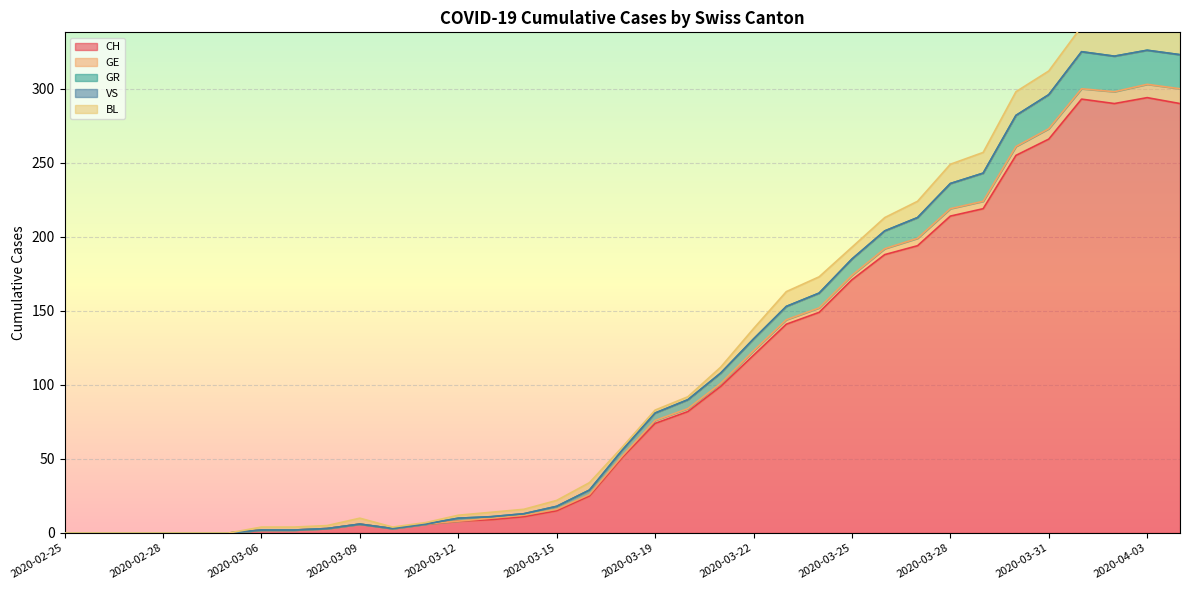

How many data points in GE are less than 1?

13